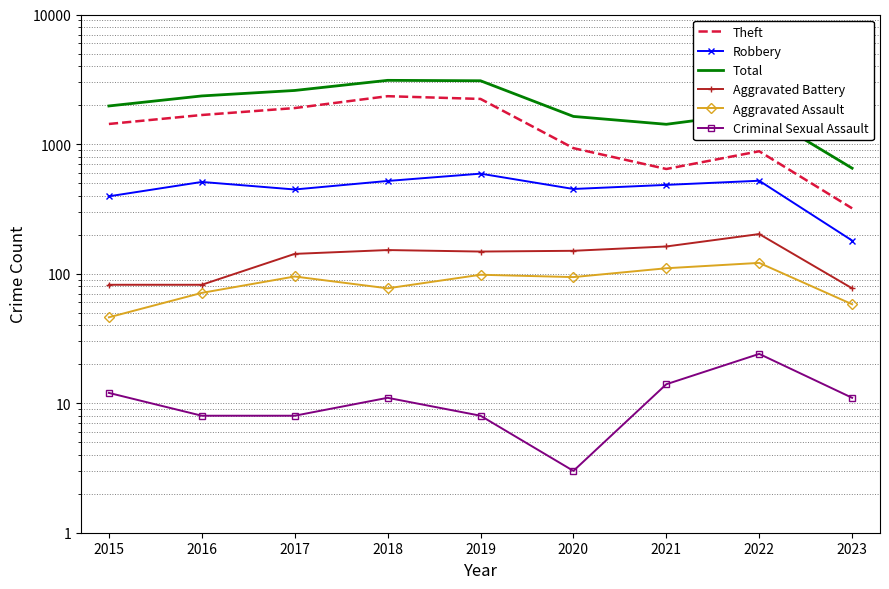

What is the total value across all series at 2019?

6155